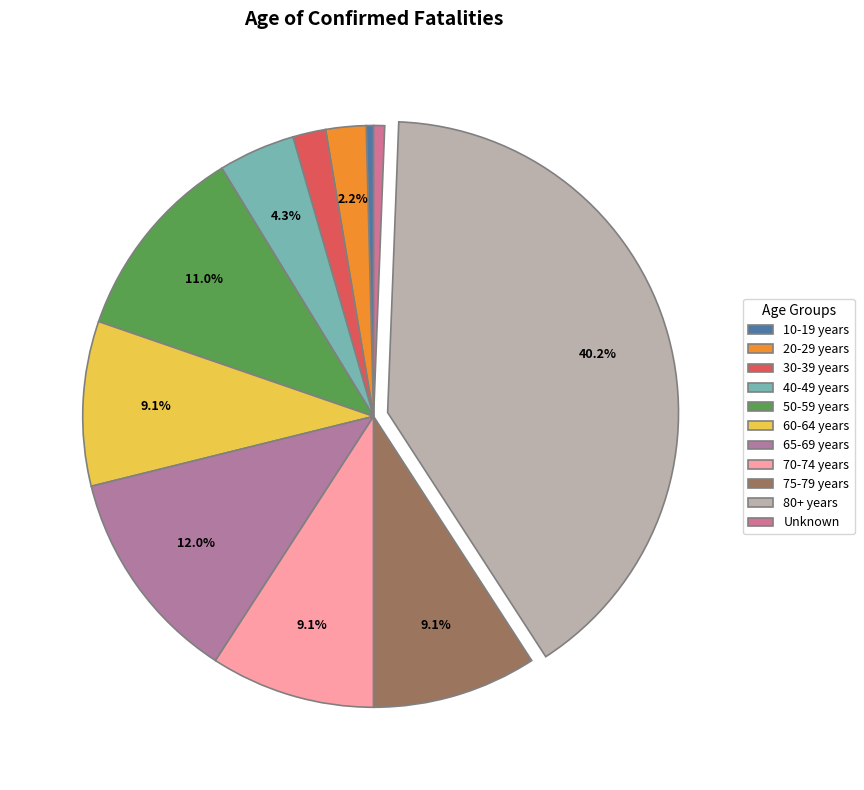

How many slices are in this pie chart?

11